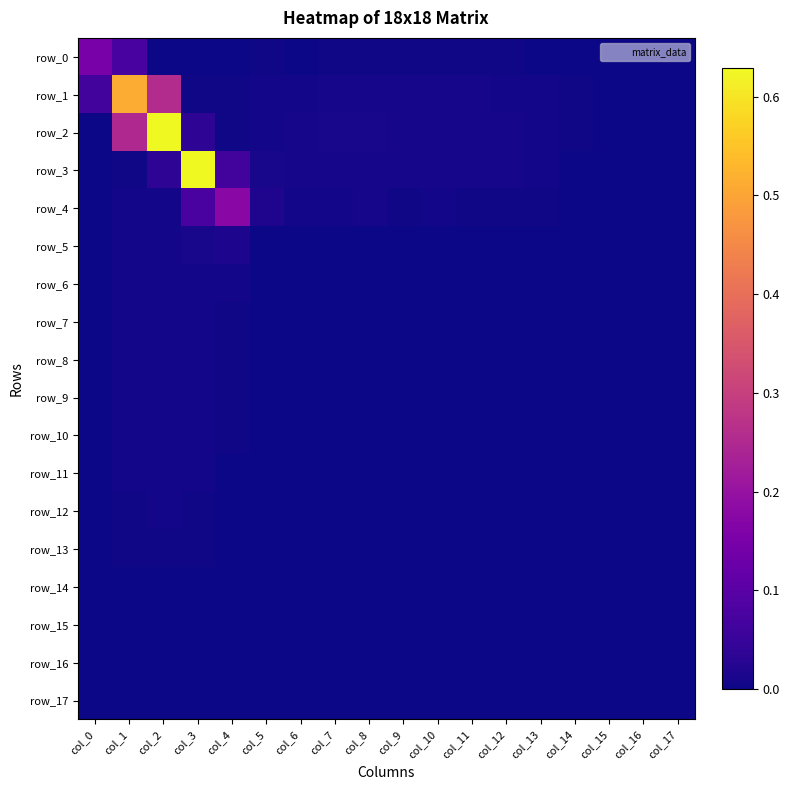

Which series has the widest spread of values?

row_2